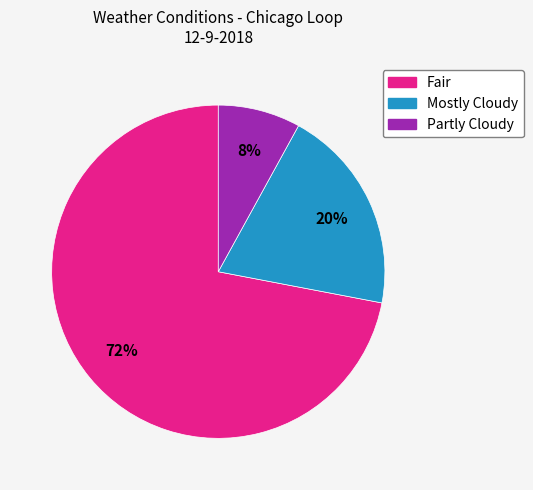

Which slice represents more than half of the pie?

Fair